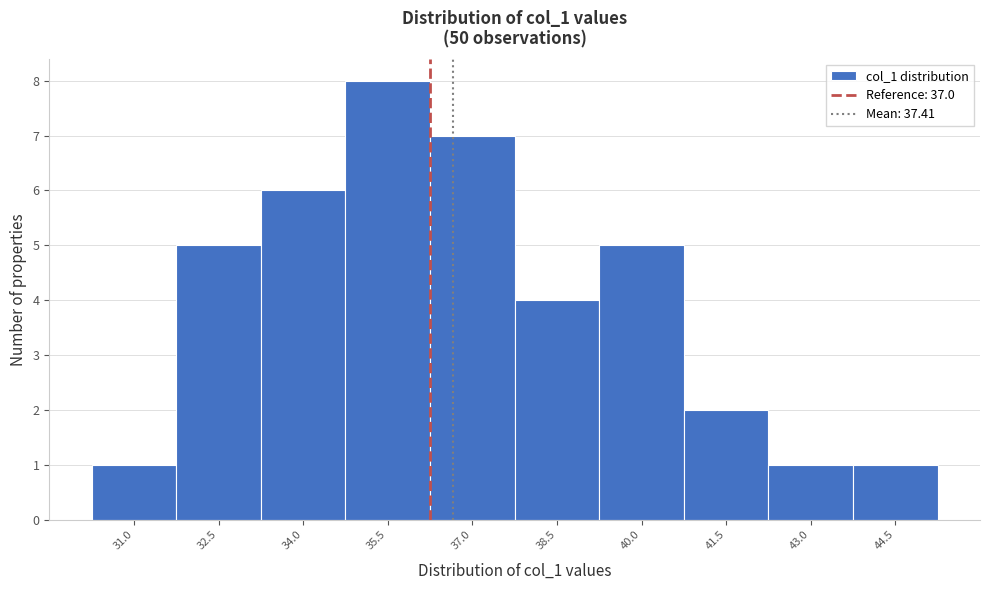

Reading right to left, transcribe all the data shown in this chart.

44.5=1	43.0=1	41.5=2	40.0=5	38.5=4	37.0=7	35.5=8	34.0=6	32.5=5	31.0=1